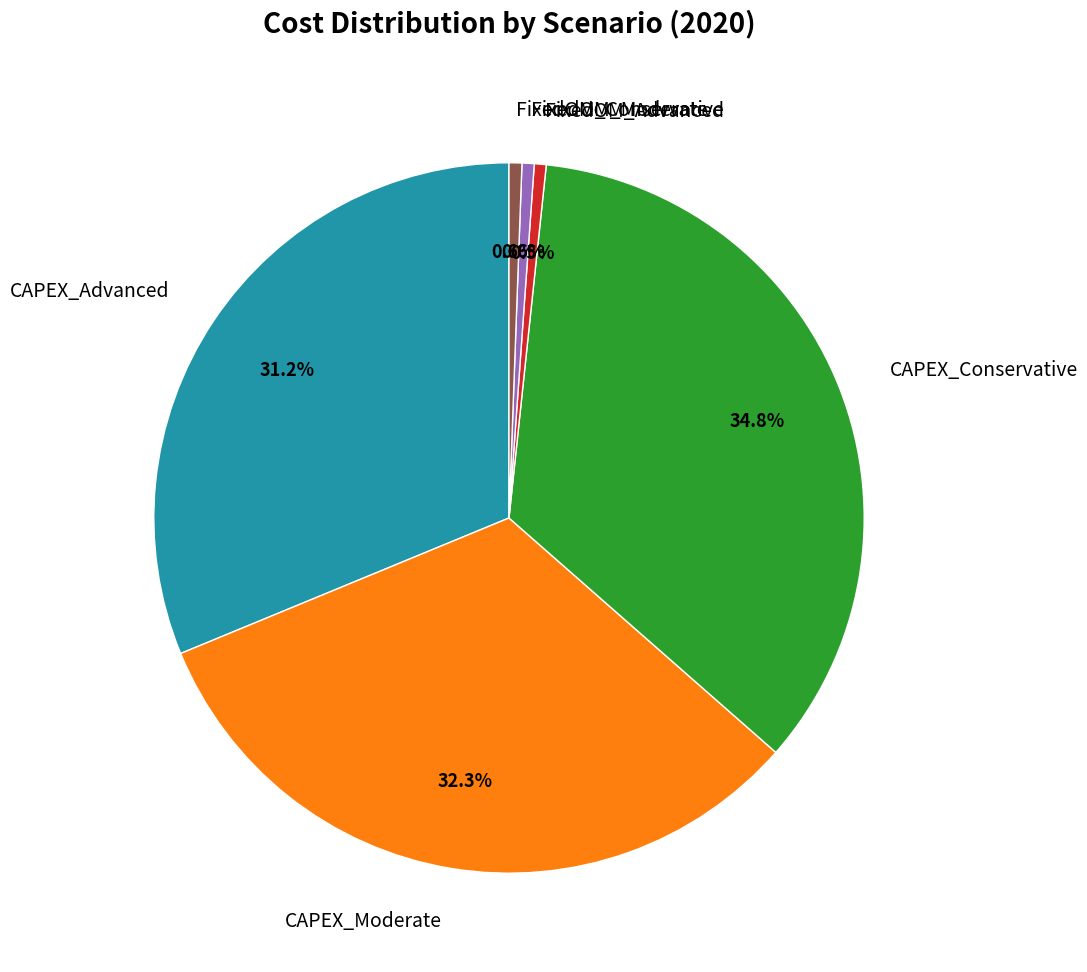

Approximately how many times larger is the value at FixedOM_Conservative compared to FixedOM_Advanced?

1.1